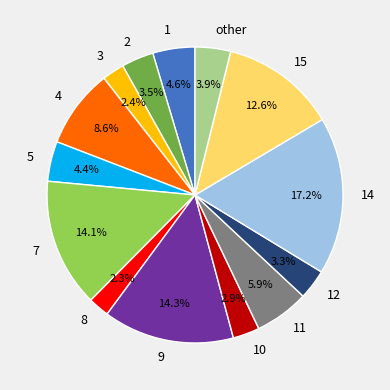

Is there a majority slice in this chart?

No